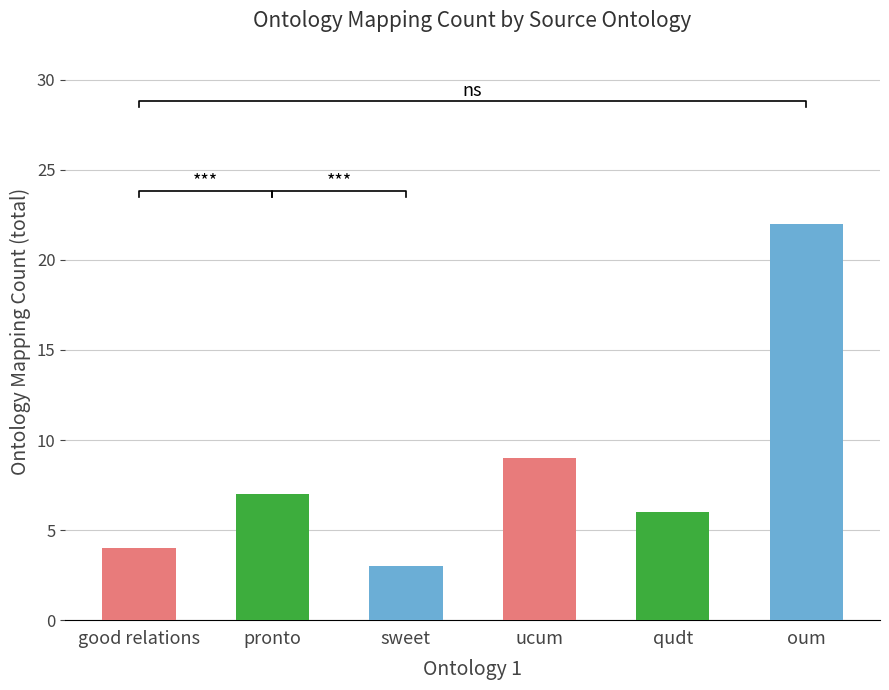

What is the minimum value shown in the chart?

3